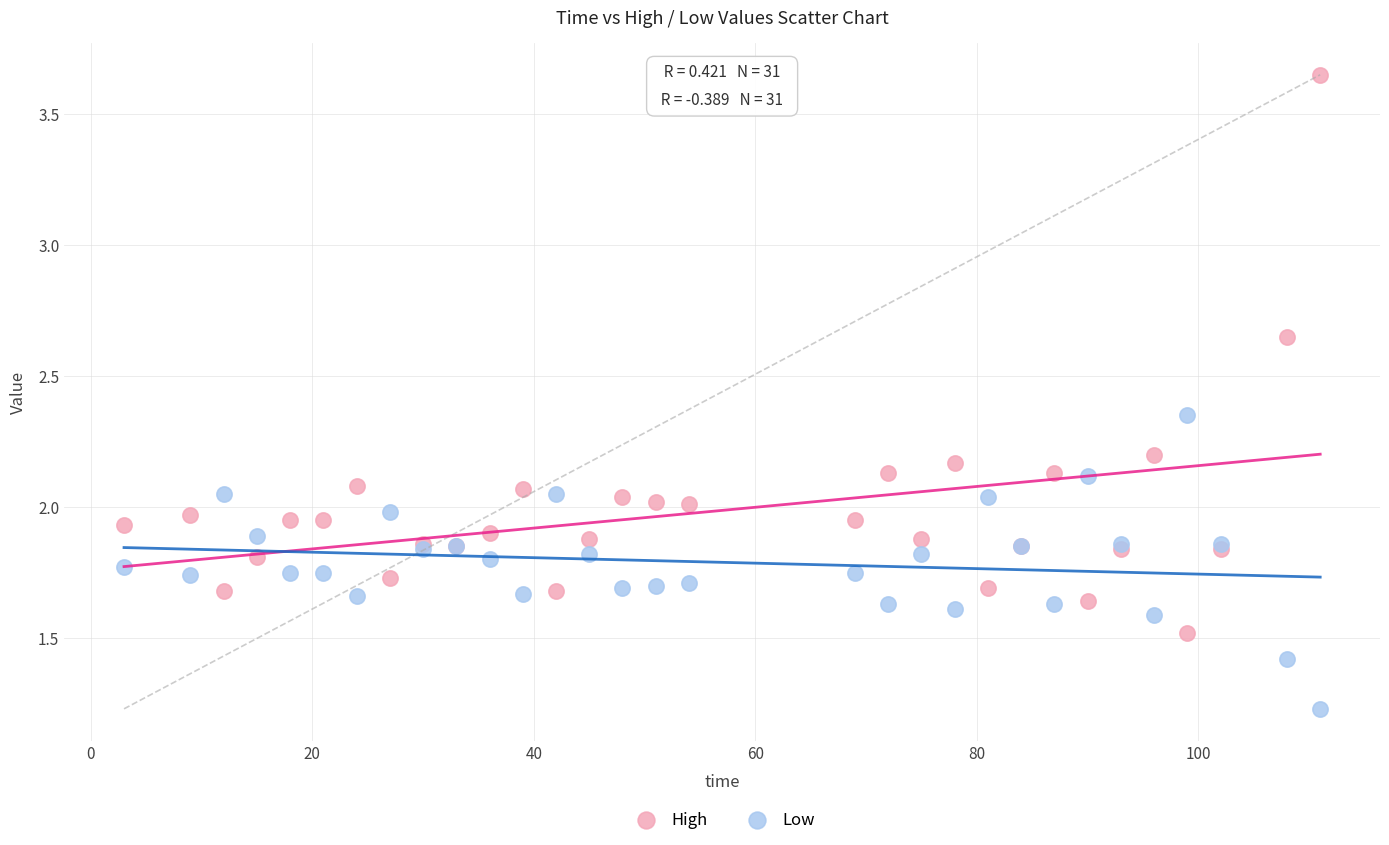

Which series contains the highest Y value?

High